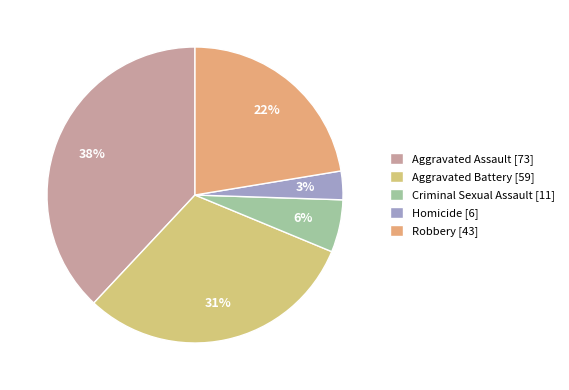

Does any single category account for the majority?

No